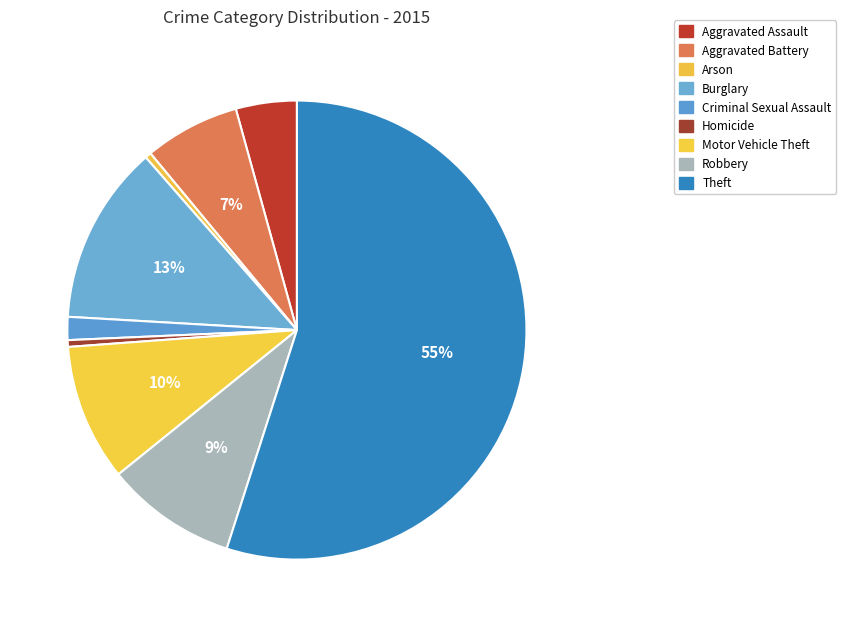

Which slice represents more than half of the pie?

Theft